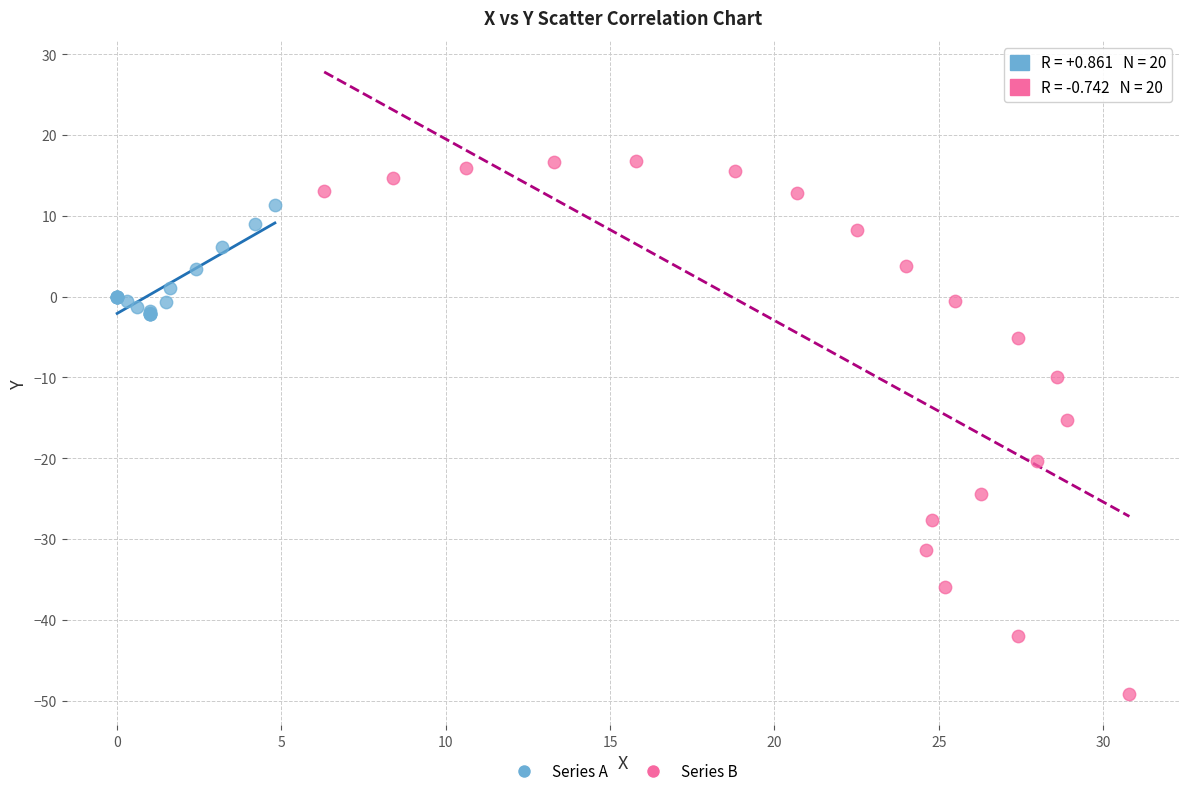

Which series has the largest Y range (max minus min)?

Series B